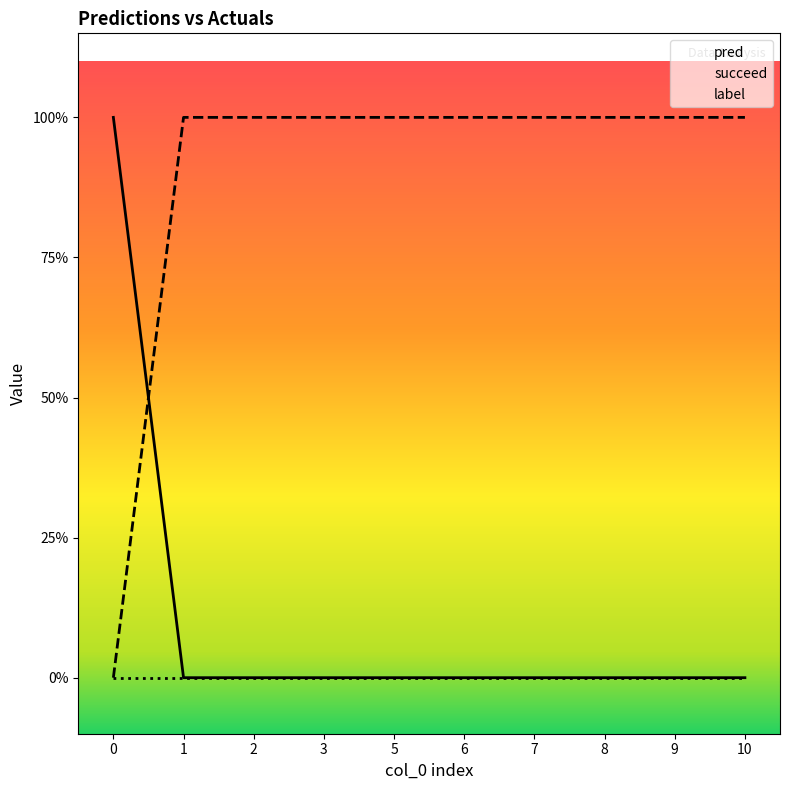

Reading left to right, transcribe all the data shown in this chart.

pred: 0=1	1=0	2=0	3=0	5=0	6=0	7=0	8=0	9=0	10=0
succeed: 0=0	1=1	2=1	3=1	5=1	6=1	7=1	8=1	9=1	10=1
label: 0=0	1=0	2=0	3=0	5=0	6=0	7=0	8=0	9=0	10=0